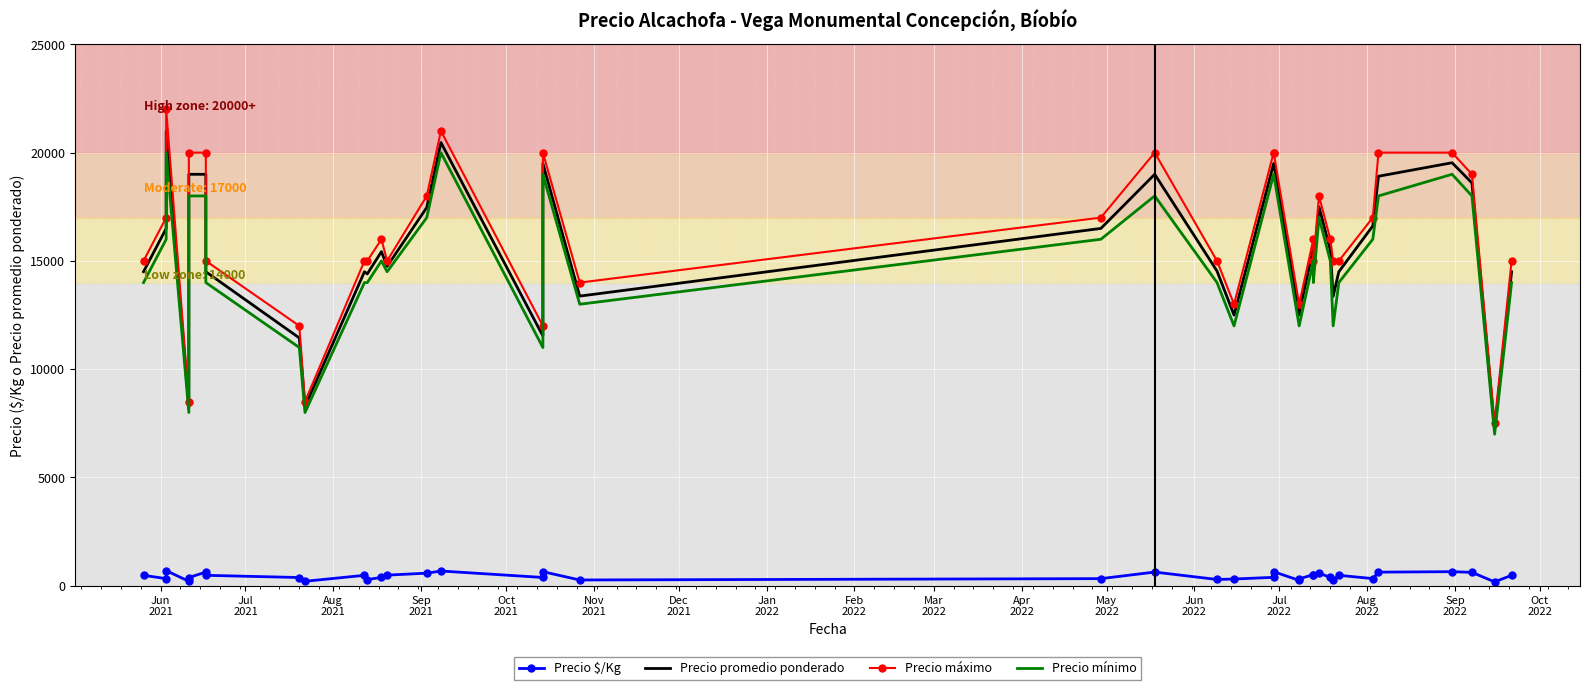

True or false: Precio promedio ponderado and Precio mínimo cross at least once.

False